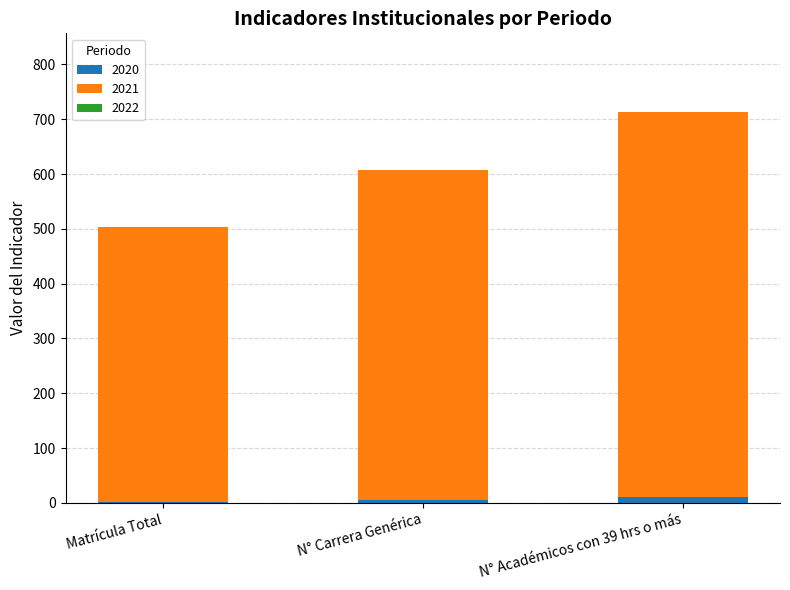

Reading left to right, what are the values for 2020?

Matrícula Total=1	N° Carrera Genérica=5	N° Académicos con 39 hrs o más=11